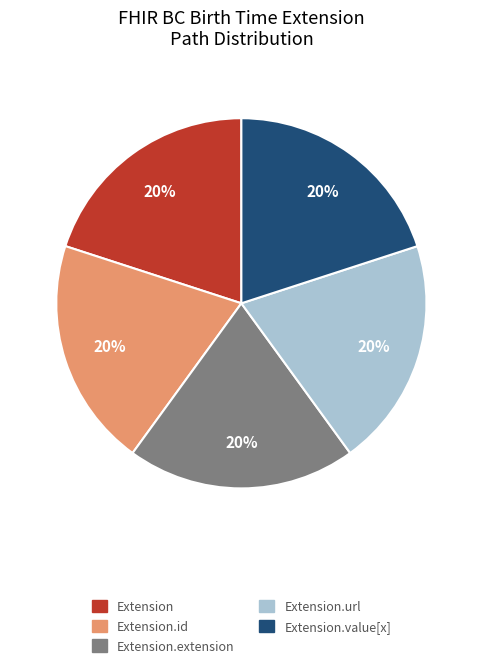

To the nearest percent, what is the average slice percentage?

20%